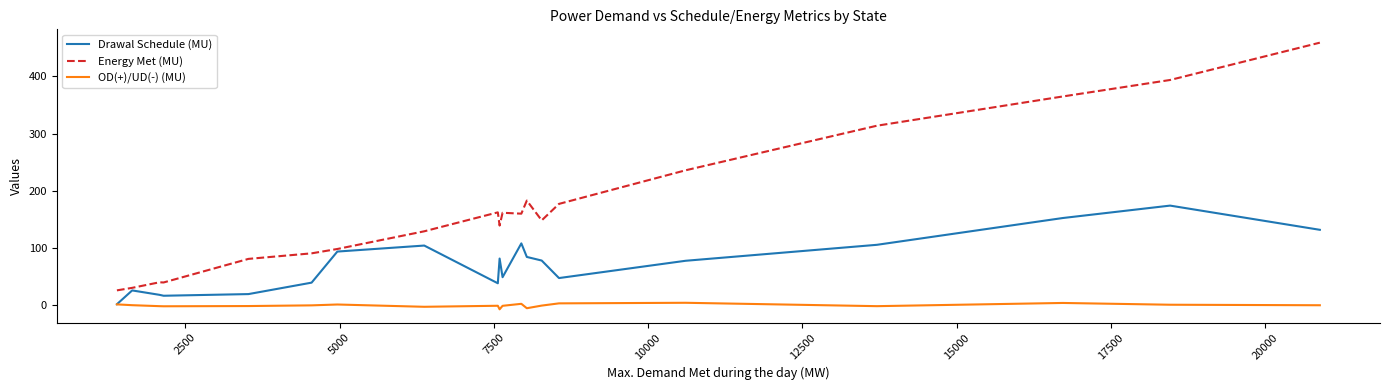

Rank the series by their average value, from lowest to highest.

OD(+)/UD(-) (MU), Drawal Schedule (MU), Energy Met (MU)